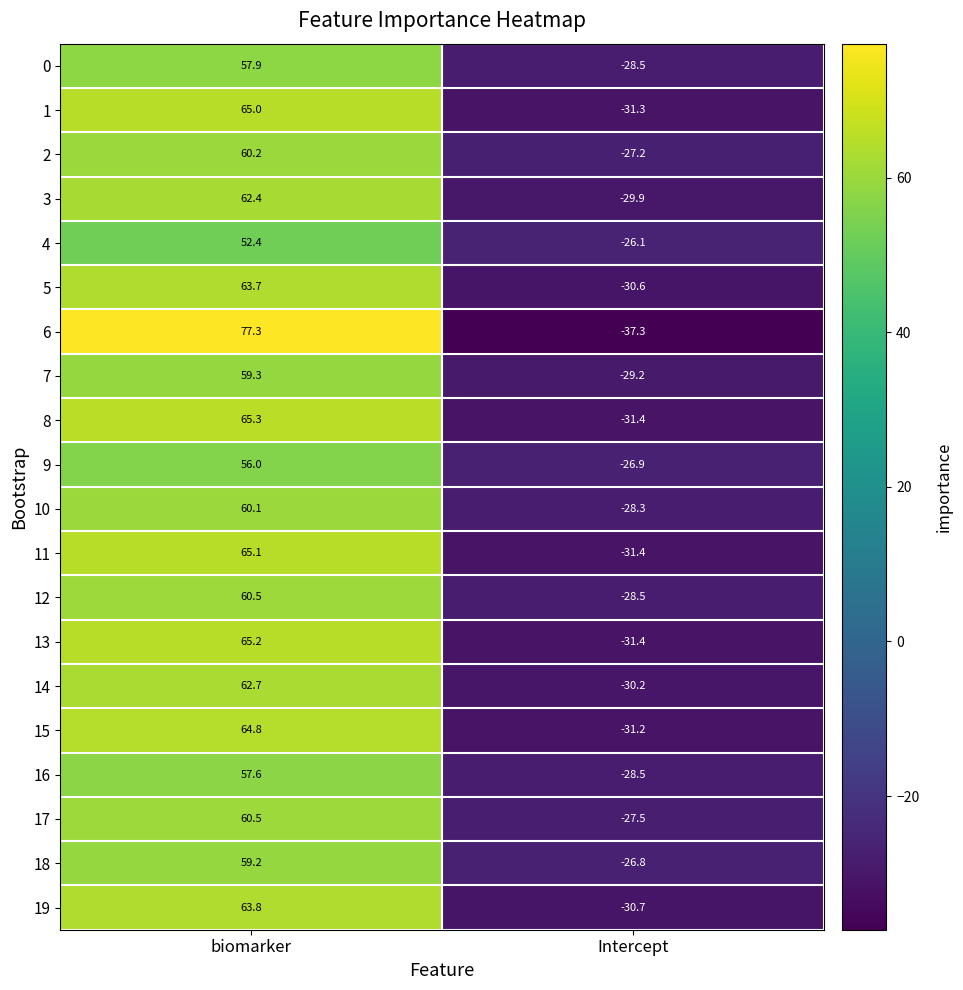

The value of 17 at Intercept is -8.9. True or false?

False